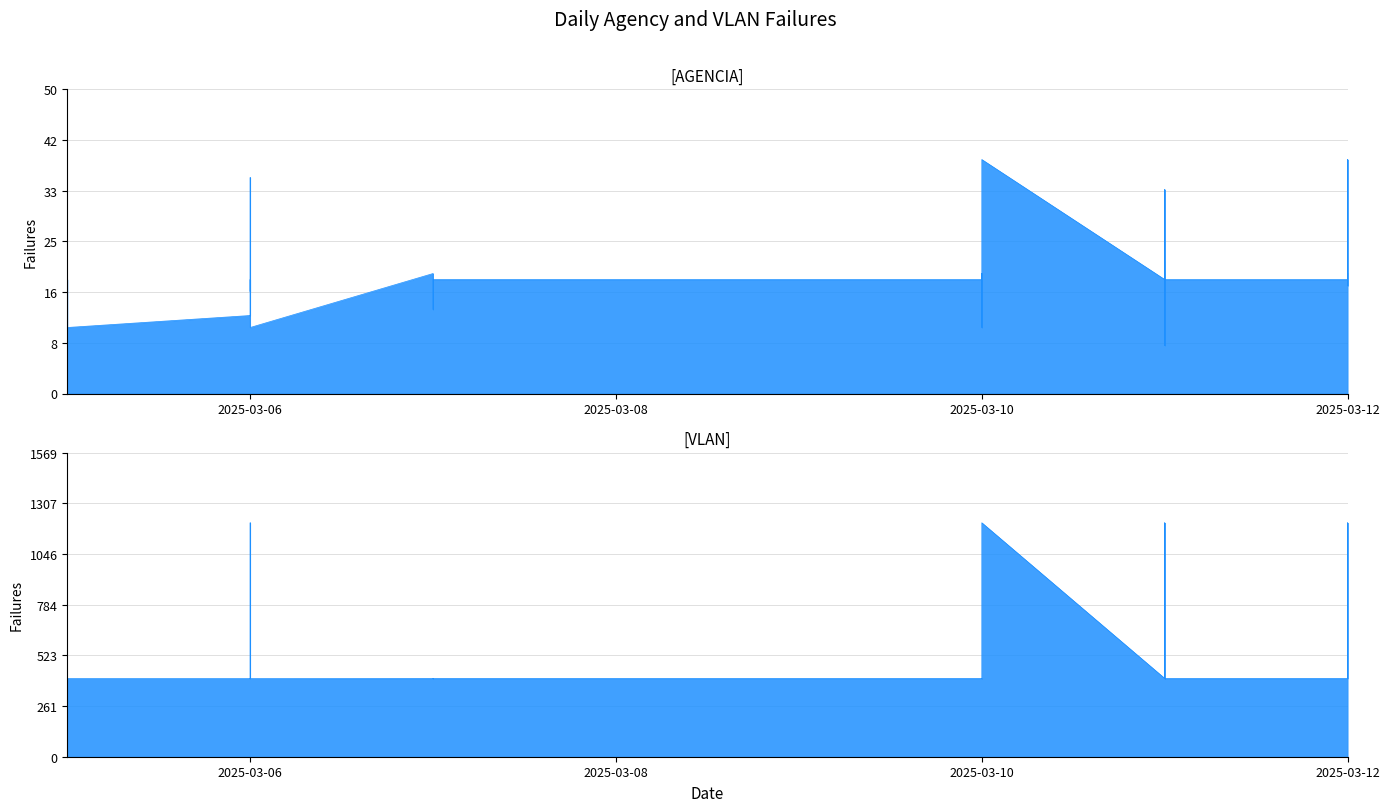

Reading right to left, extract all data points from this chart.

AGENCIA: 20	39	20	18	20	19	19	34	17	22	8	11	20	20	20	20	20	20	20	20	20	20	19	19	39	11	20	20	19	19	14	20	11	36	29	17	19	13	11	19
VLAN: 404	1207	404	404	404	404	404	405	404	1207	403	403	404	404	404	404	404	404	404	404	404	404	404	404	1207	403	404	404	404	404	403	404	403	717	1207	404	404	403	403	404